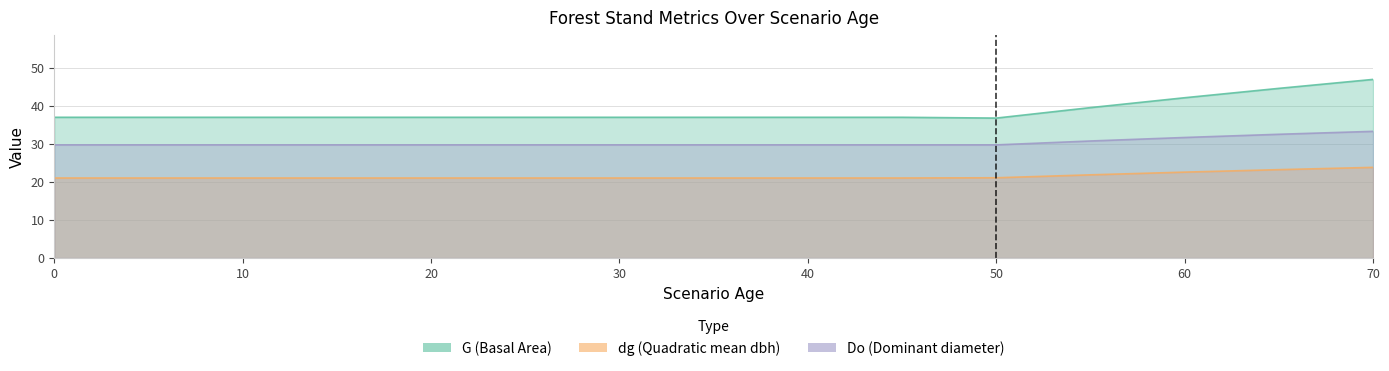

Rank the series by their maximum value, from lowest to highest.

dg, Do, G